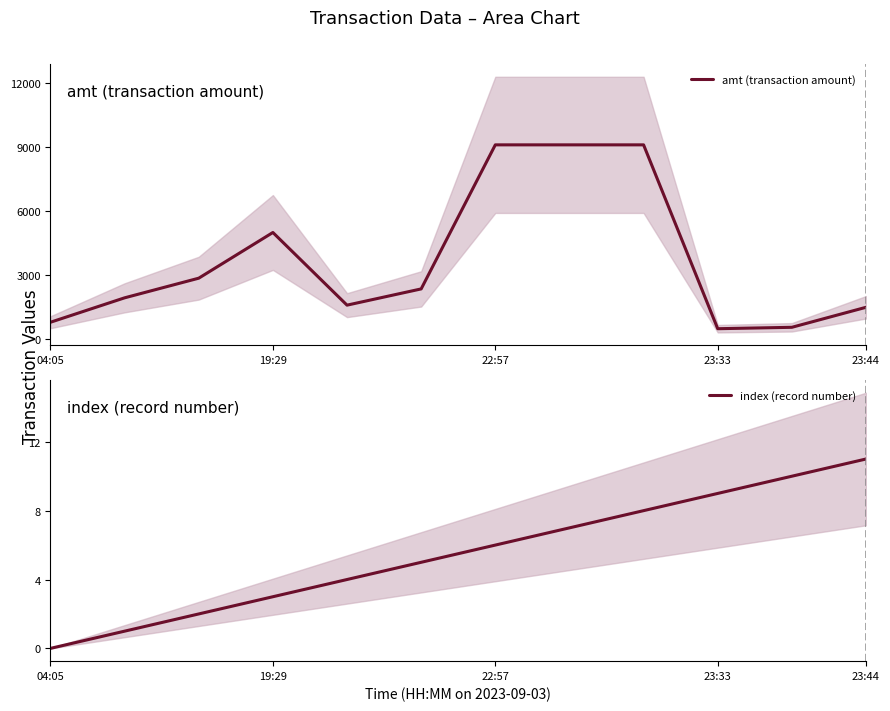

True or false: index (record number) and amt (transaction amount) cross at least once.

False